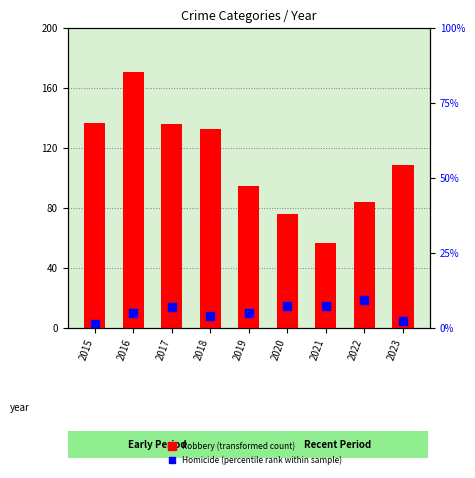

At which category is the sum across all series the highest?

2016